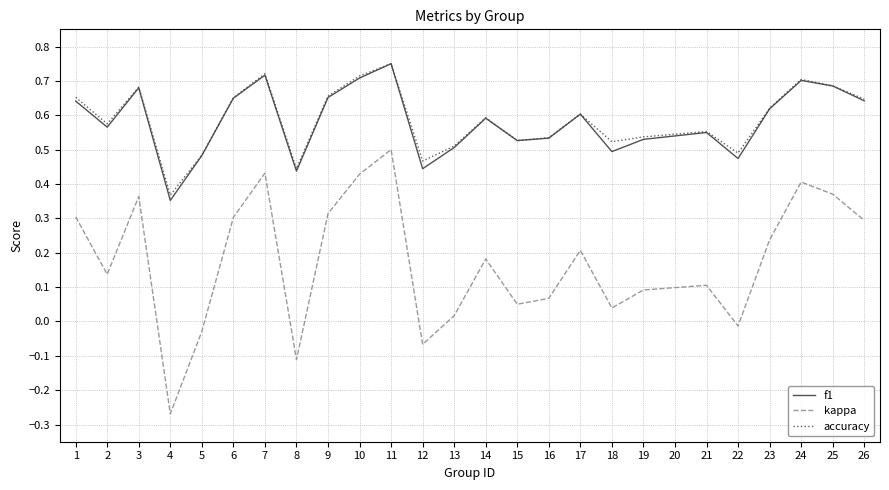

Which series changed the most between 2 and 6?

kappa